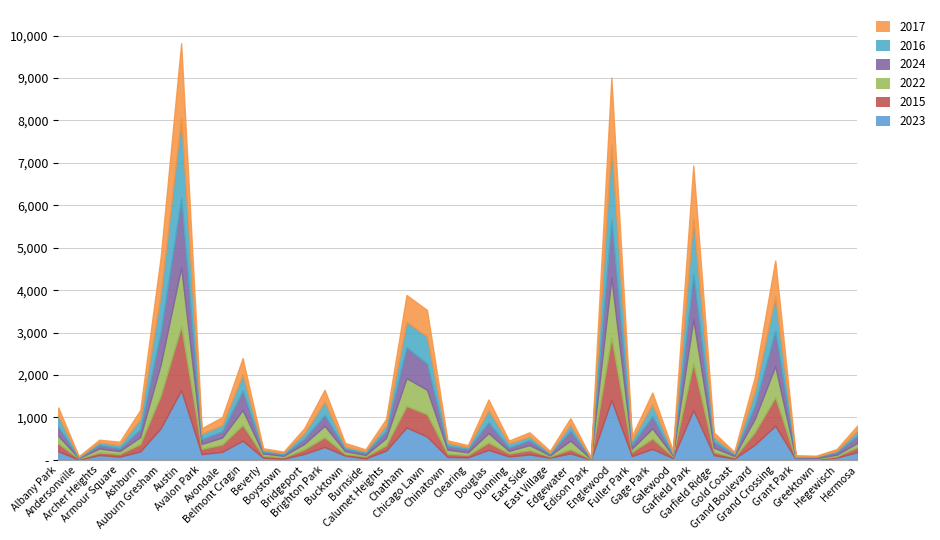

The value of 2023 at Andersonville is 4. True or false?

False